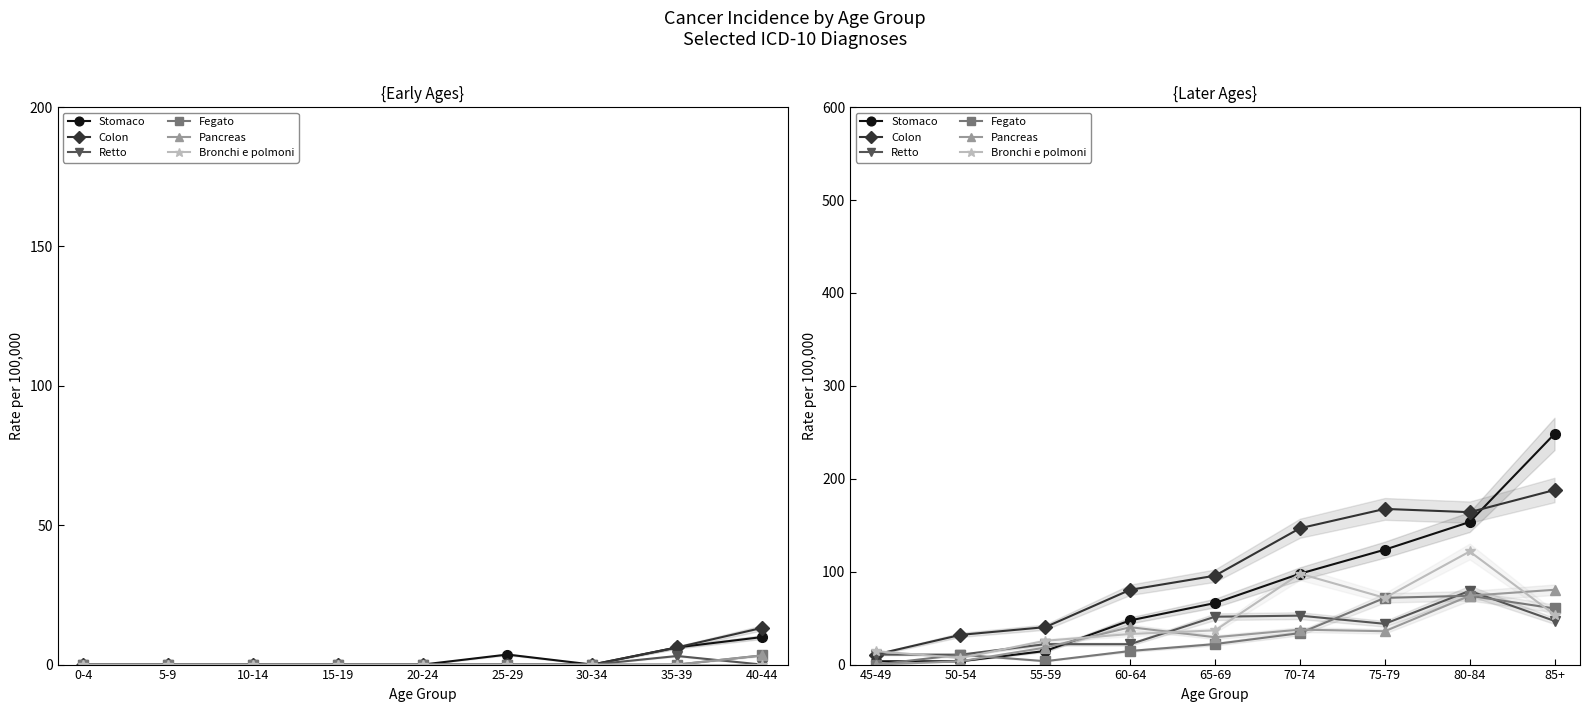

What position from the right is 85+?

1